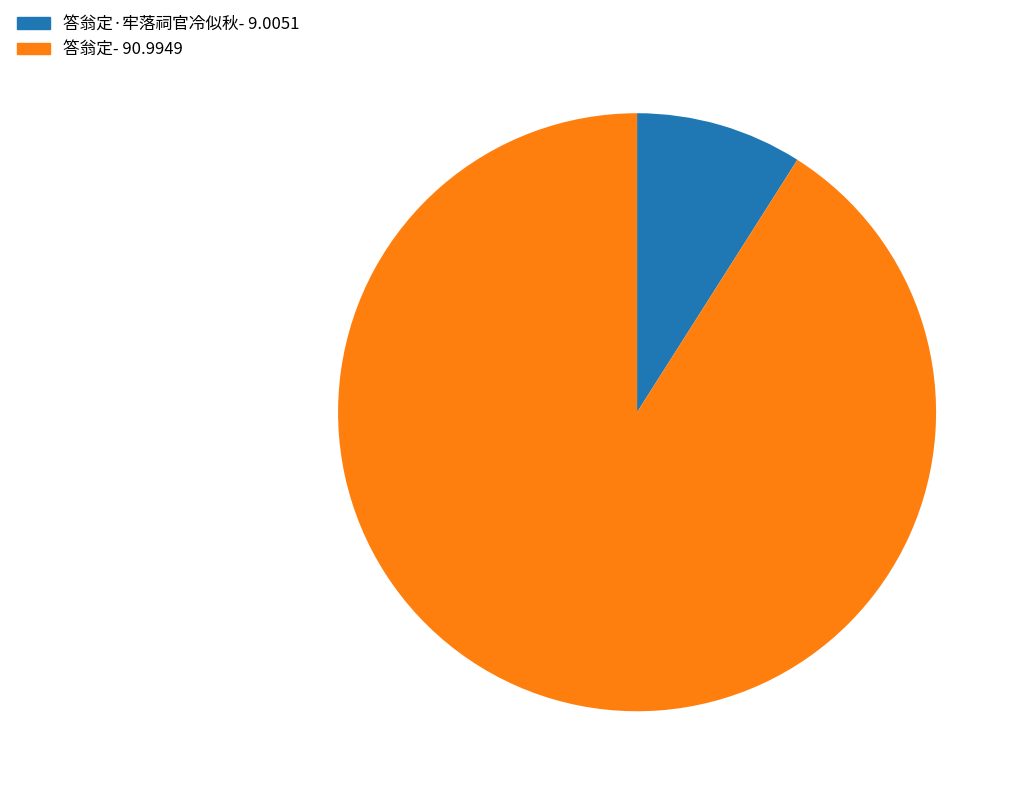

How many segments does this pie chart have?

2